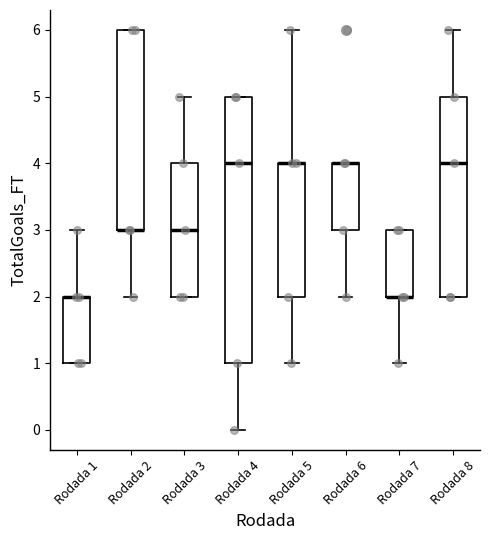

Comparing the boxes themselves (not the whiskers), which one is the tallest?

Rodada 4